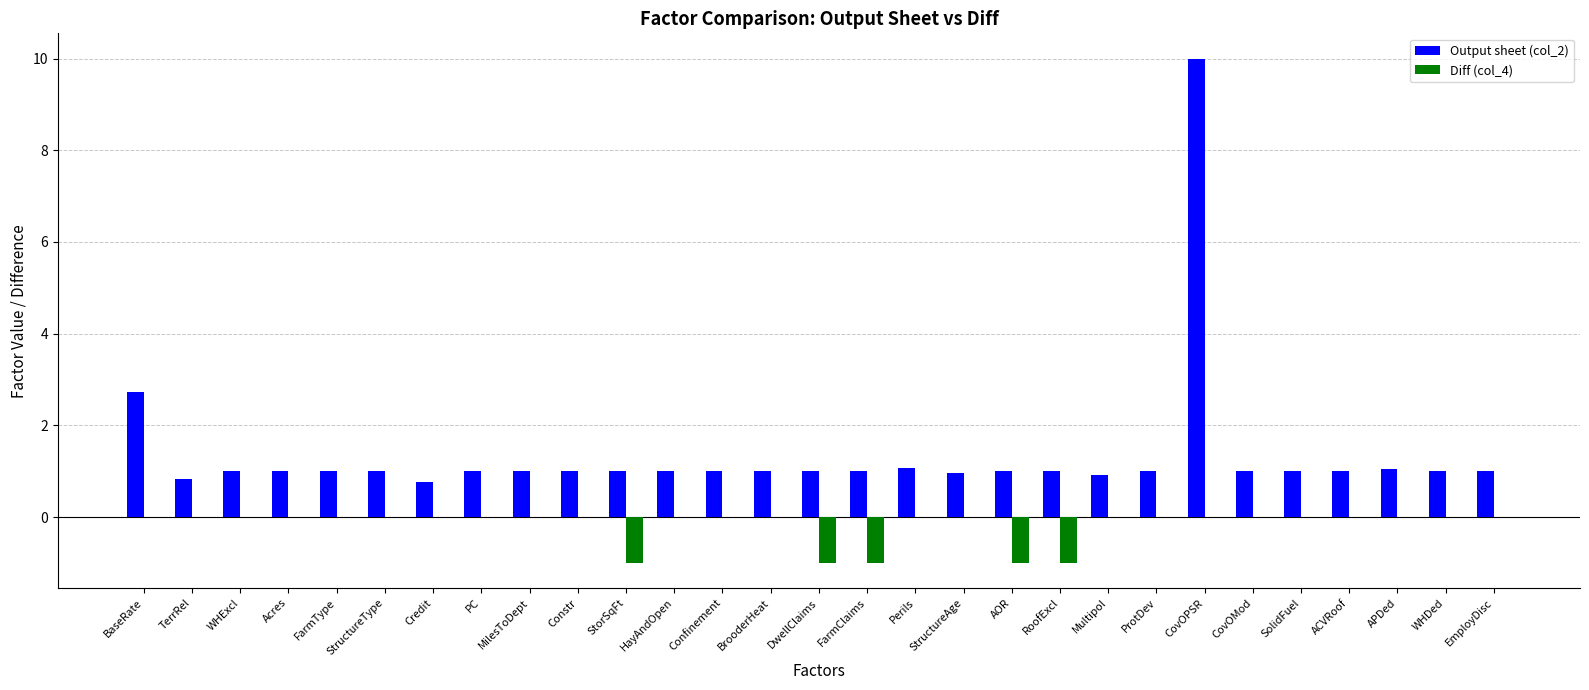

Reading left to right, what are all the values shown in this chart?

Output sheet (col_2): BaseRate=2.7	TerrRel=0.8	WHExcl=1.0	Acres=1.0	FarmType=1.0	StructureType=1.0	Credit=0.8	PC=1.0	MilesToDept=1.0	Constr=1.0	StorSqFt=1.0	HayAndOpen=1.0	Confinement=1.0	BrooderHeat=1.0	DwellClaims=1.0	FarmClaims=1.0	Perils=1.1	StructureAge=1.0	AOR=1.0	RoofExcl=1.0	Multipol=0.9	ProtDev=1.0	CovOPSR=10.0	CovOMod=1.0	SolidFuel=1.0	ACVRoof=1.0	APDed=1.1	WHDed=1.0	EmployDisc=1.0
Diff (col_4): BaseRate=0.0	TerrRel=0.0	WHExcl=0.0	Acres=0.0	FarmType=0.0	StructureType=0.0	Credit=0.0	PC=0.0	MilesToDept=0.0	Constr=0.0	StorSqFt=-1.0	HayAndOpen=0.0	Confinement=0.0	BrooderHeat=0.0	DwellClaims=-1.0	FarmClaims=-1.0	Perils=0.0	StructureAge=0.0	AOR=-1.0	RoofExcl=-1.0	Multipol=0.0	ProtDev=0.0	CovOPSR=0.0	CovOMod=0.0	SolidFuel=0.0	ACVRoof=0.0	APDed=0.0	WHDed=0.0	EmployDisc=0.0